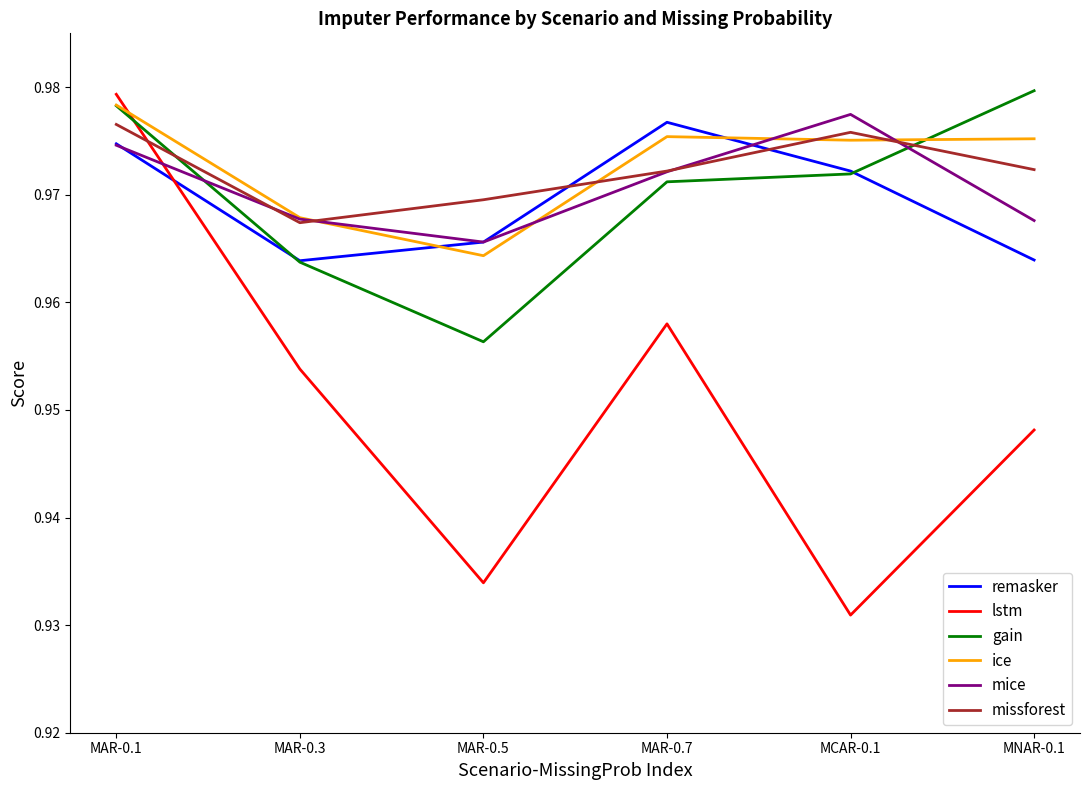

What position from the left is MAR-0.5?

3